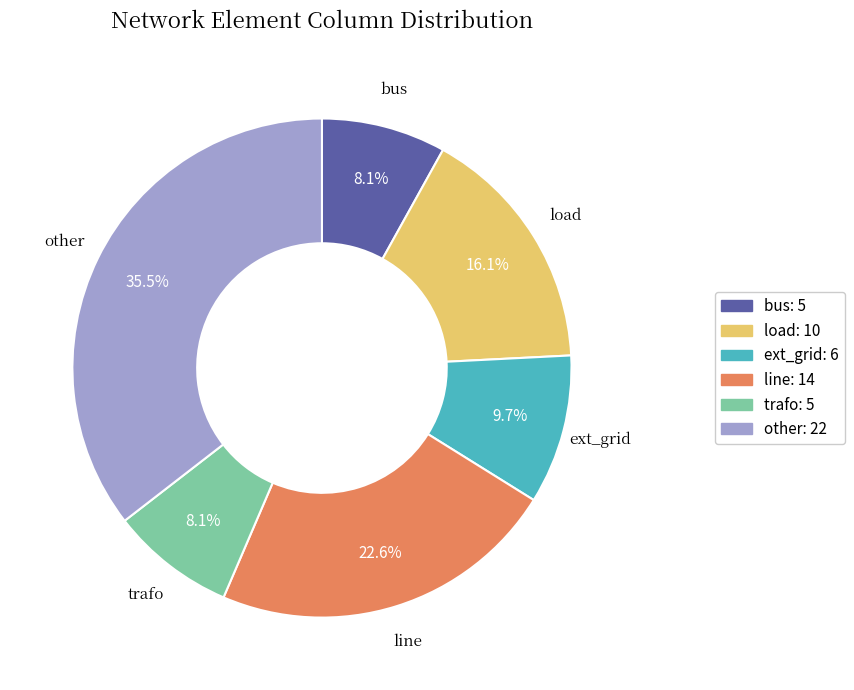

Is it true that trafo is 1% of the pie?

False